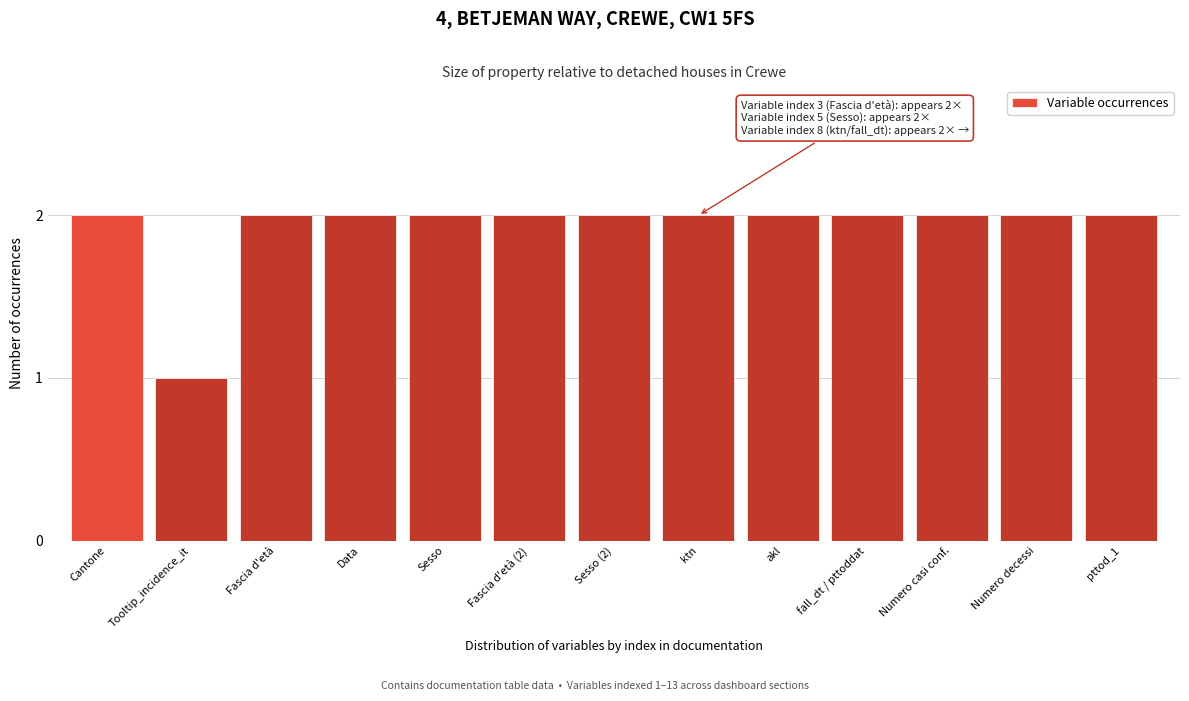

Reading right to left, what are all the values shown in this chart?

2	2	2	2	2	2	2	2	2	2	2	1	2